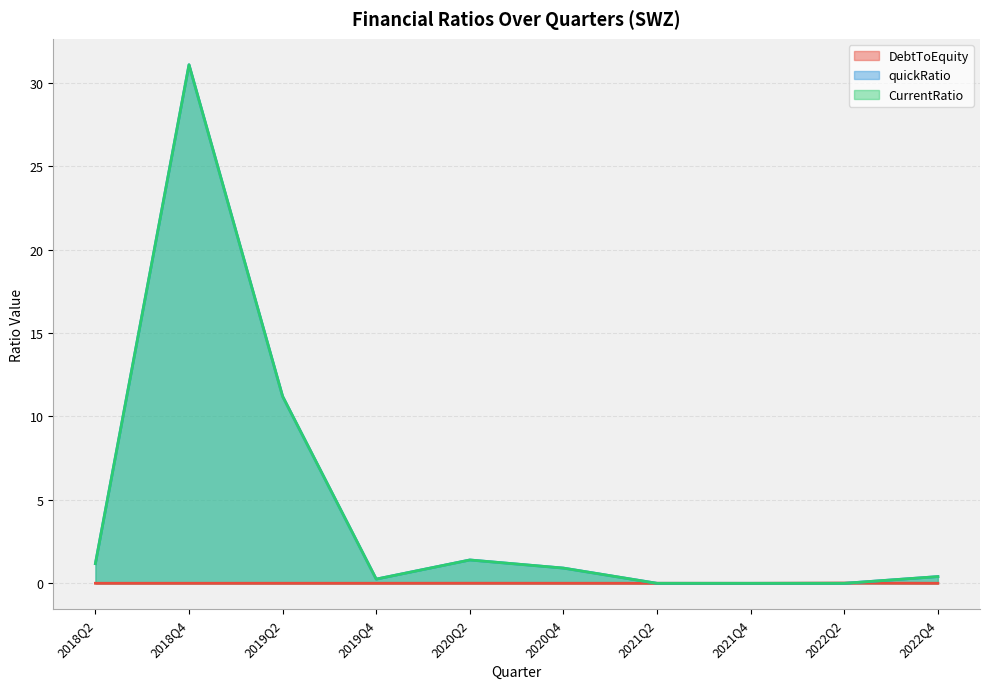

At which label is CurrentRatio closest to 15?

2019Q2